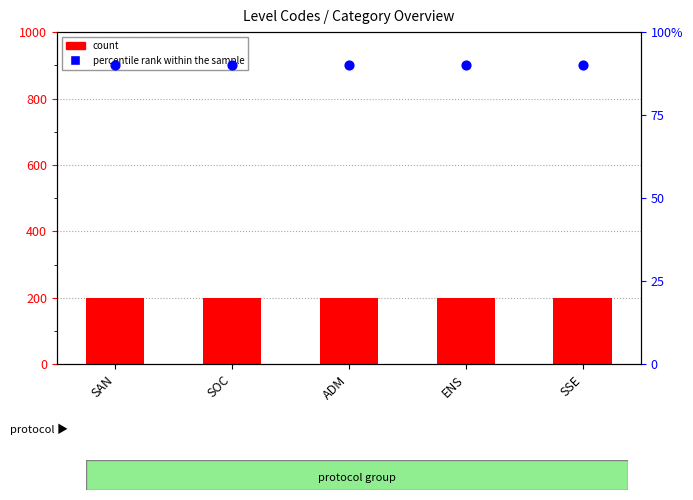

What are all the series names shown in the legend?

count, percentile rank within the sample